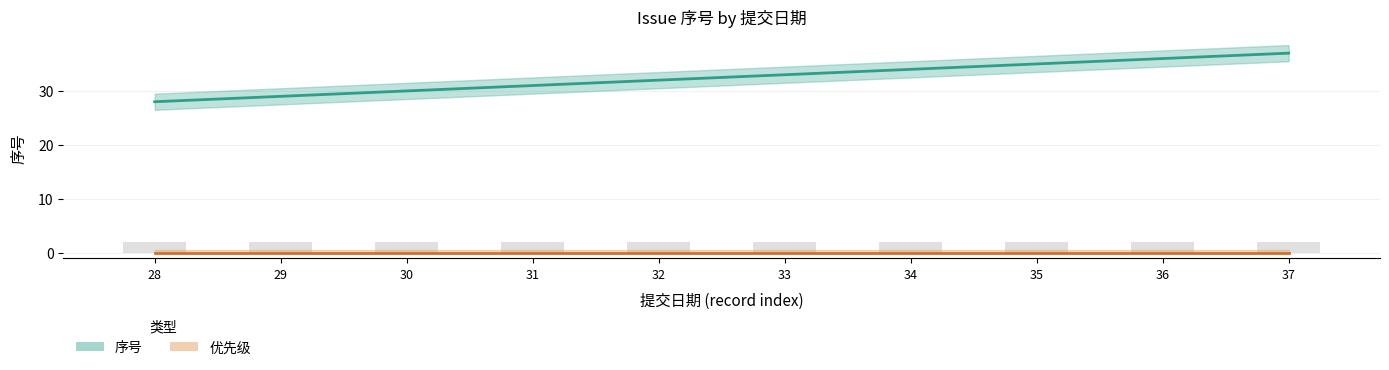

True or false: the data shows 12 at 29.

False